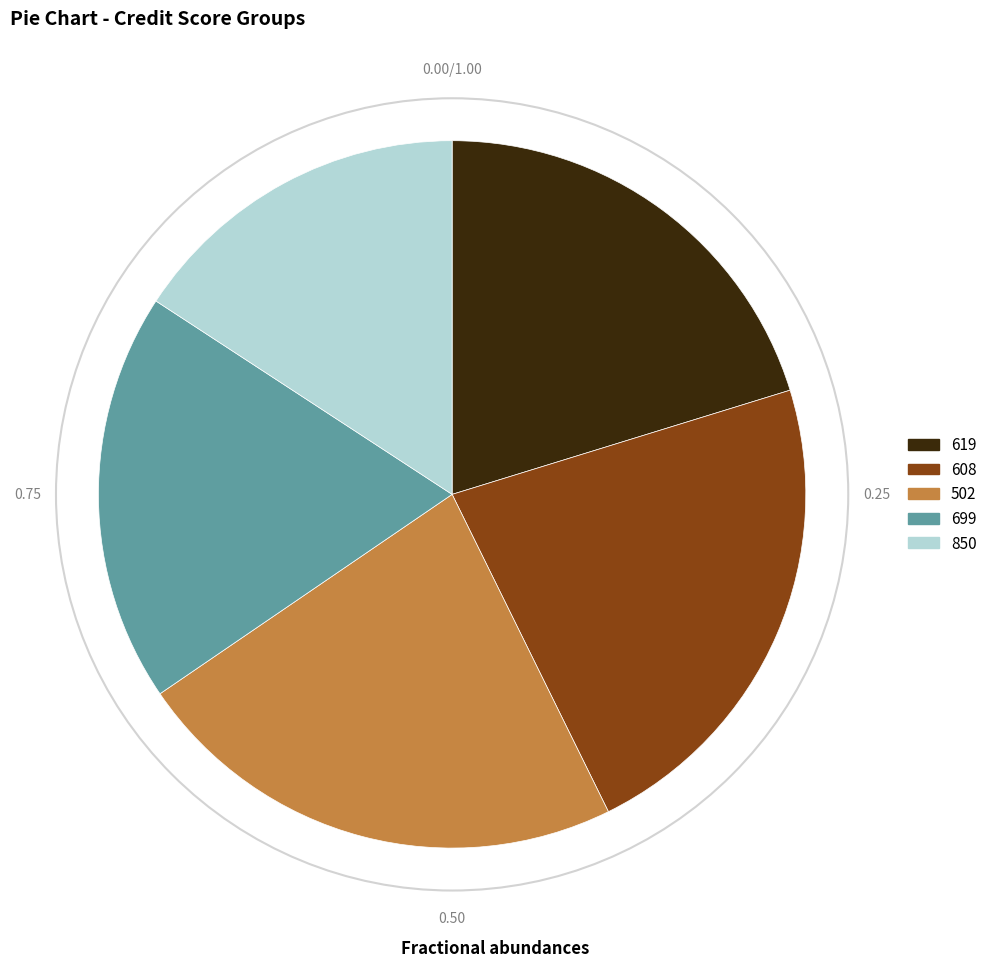

What is the ratio of the value at 619 to the value at 502?

0.9